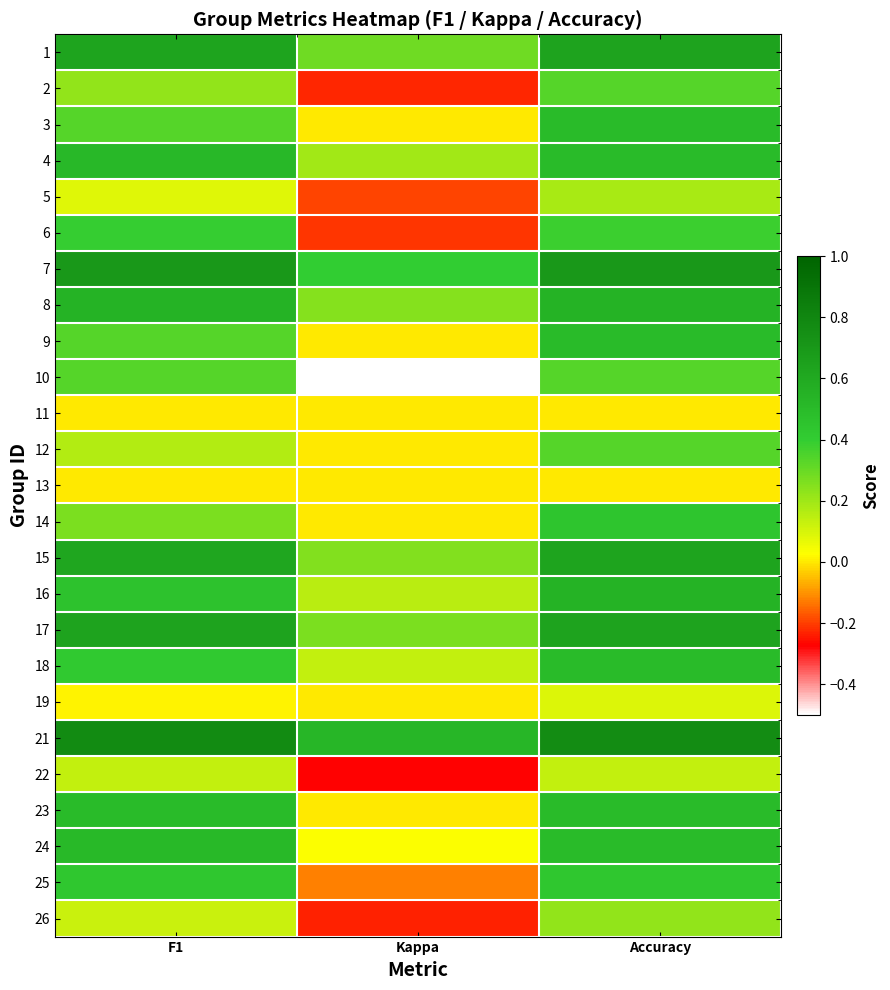

At which category is the sum across all series the highest?

Accuracy